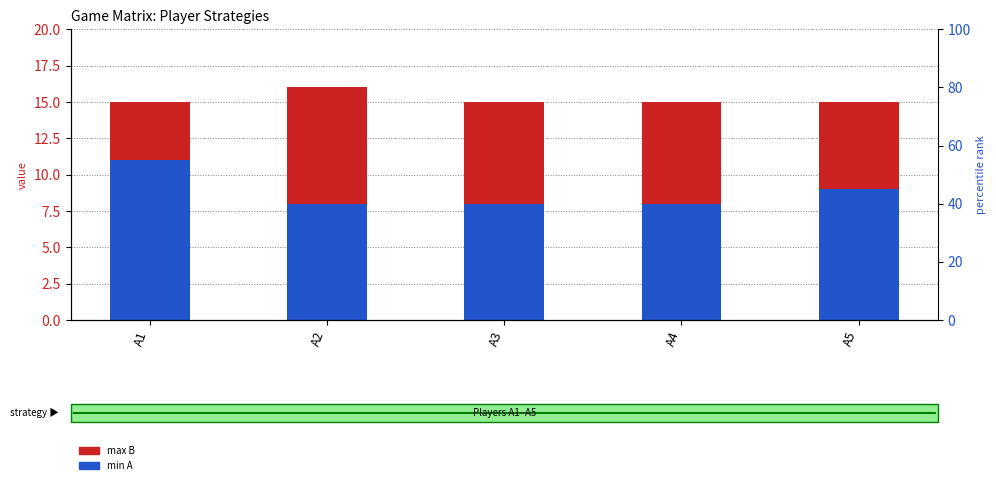

List the series in order of their overall mean, lowest first.

min A, max B